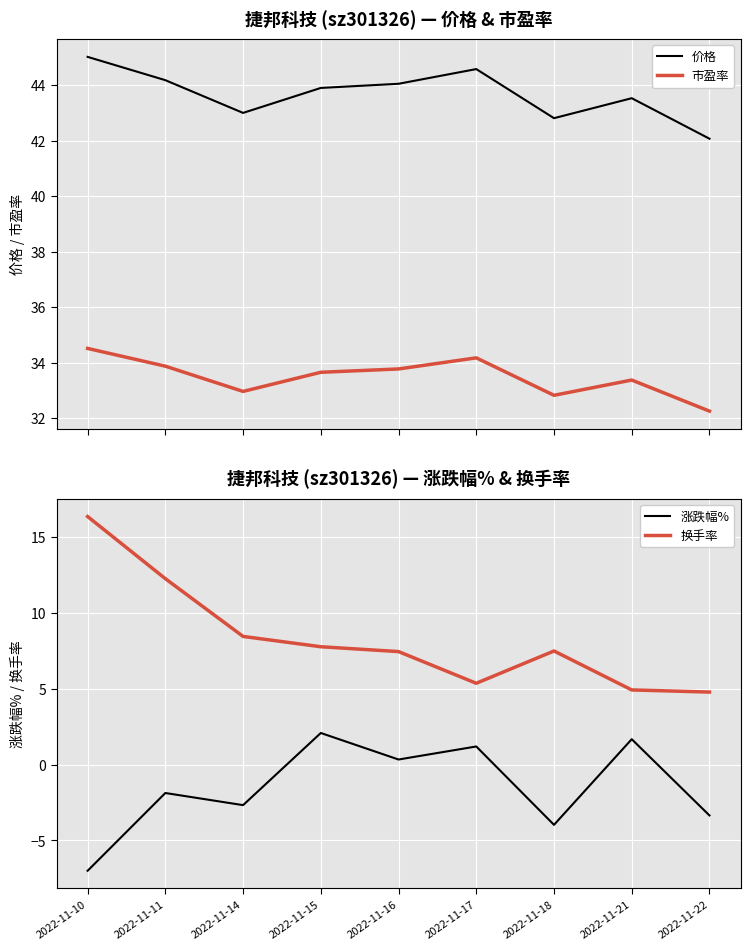

At how many categories does at least one series exceed 25?

9